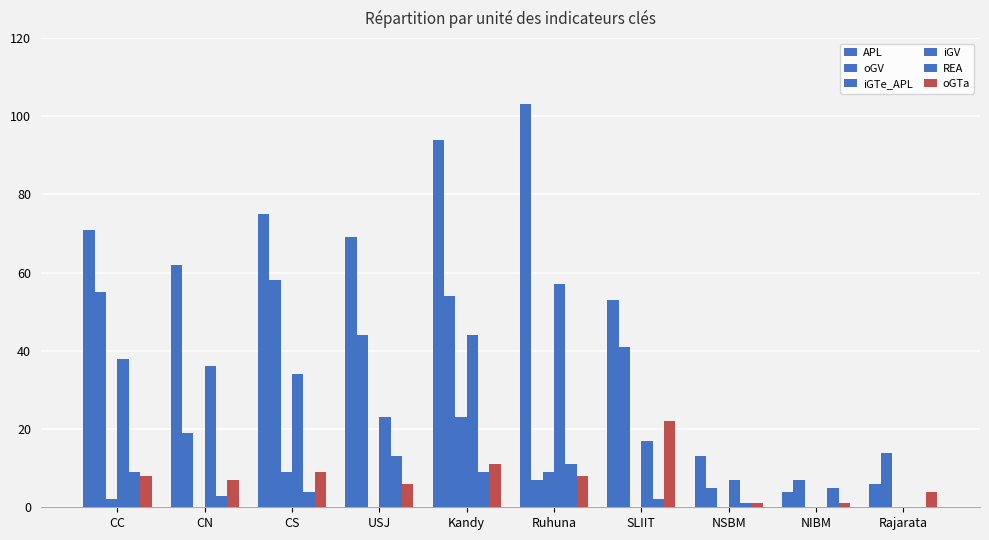

What is the difference between the APL values at Ruhuna and Rajarata?

97